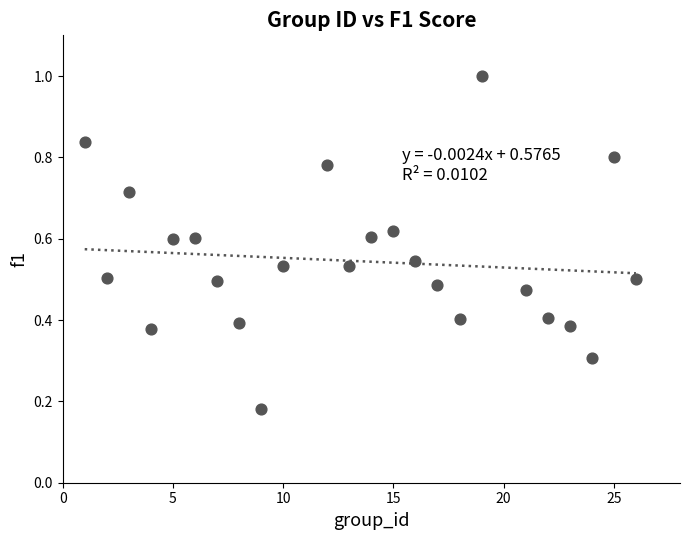

What is the range of X values (max minus min)?

25.0